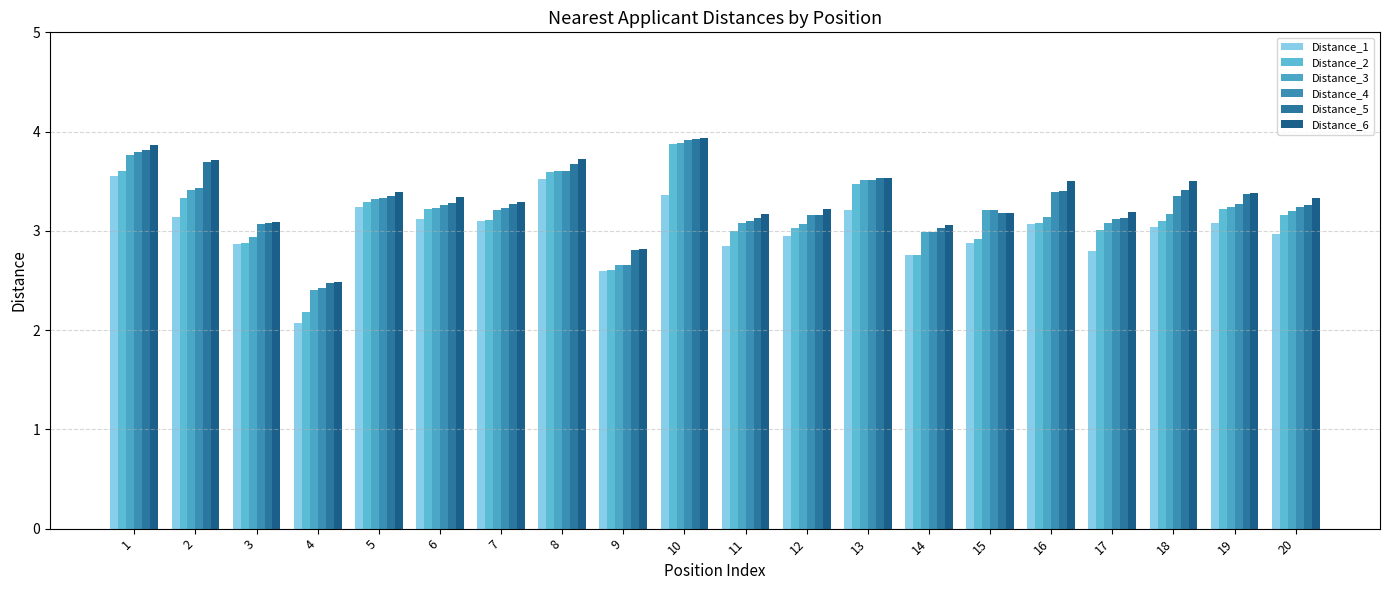

Is it true that Distance_1 equals 3.1 at 7?

True